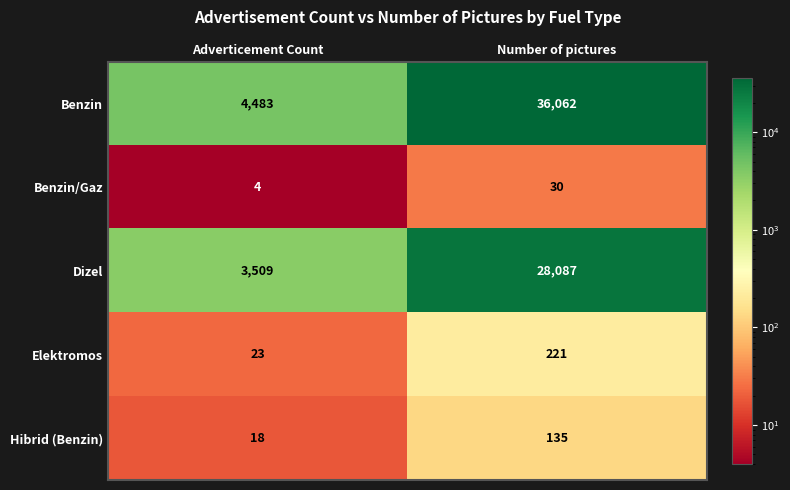

Is it true that Benzin/Gaz equals 1 at Adverticement Count?

False